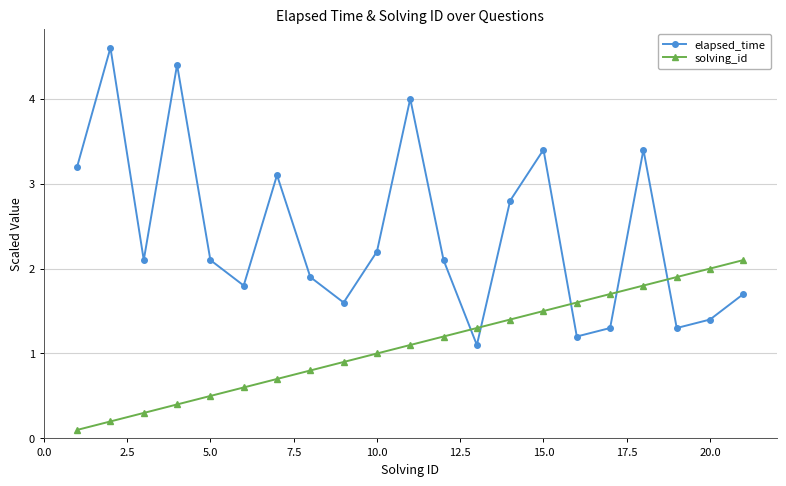

What is the value of the elapsed_time point at the 18th from the left?

3.4